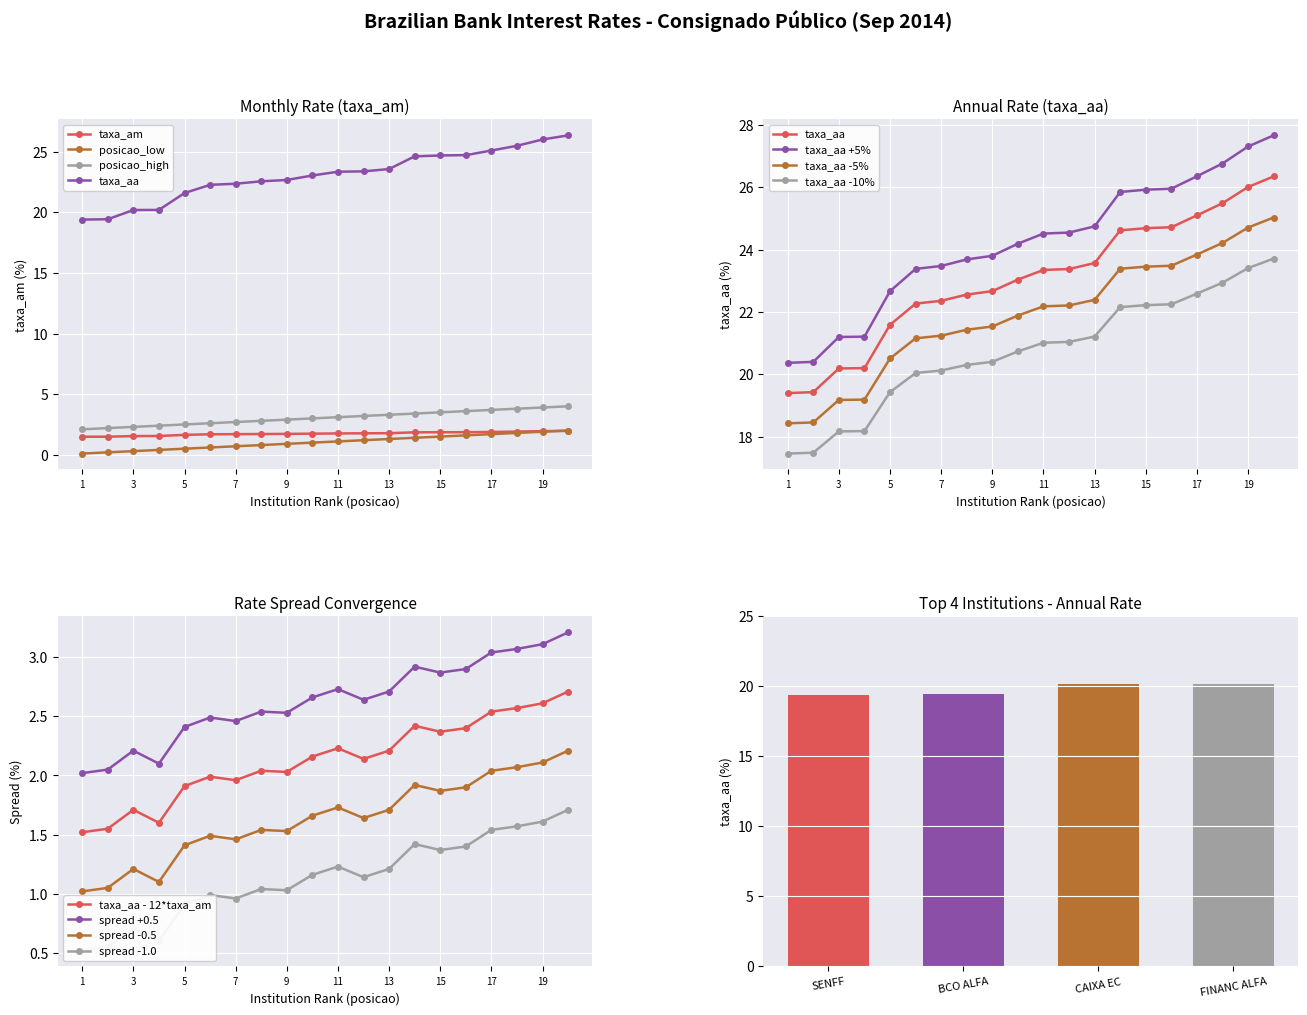

Where does the posicao_low series first go above 1?

11